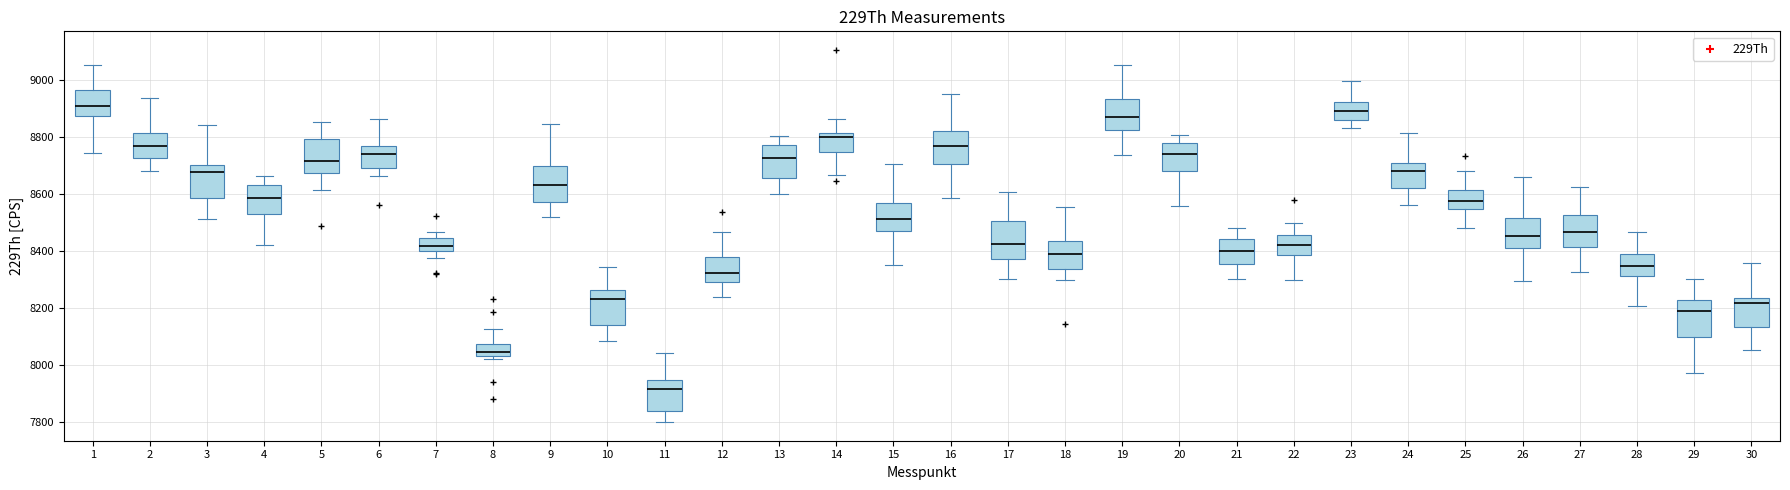

Reading left to right, read every box against the y-axis: the position of its median line, the range the box covers, and the ends of its whiskers. The values are not printed on the chart, so give them approximately, as read against the axis.

1: median 8900, box 8880 to 8960, whiskers 8740 to 9060
2: median 8780, box 8720 to 8820, whiskers 8680 to 8940
3: median 8680, box 8580 to 8700, whiskers 8520 to 8840
4: median 8580, box 8520 to 8640, whiskers 8420 to 8660
5: median 8720, box 8680 to 8800, whiskers 8620 to 8860
6: median 8740, box 8700 to 8780, whiskers 8660 to 8860
7: median 8420, box 8400 to 8440, whiskers 8380 to 8460
8: median 8040 (just above the box's lower edge), box 8040 to 8080, whiskers 8020 to 8120
9: median 8640, box 8580 to 8700, whiskers 8520 to 8840
10: median 8240, box 8140 to 8260, whiskers 8080 to 8340
11: median 7920, box 7840 to 7940, whiskers 7800 to 8040
12: median 8320, box 8300 to 8380, whiskers 8240 to 8460
13: median 8720, box 8660 to 8780, whiskers 8600 to 8800
14: median 8800, box 8740 to 8820, whiskers 8660 to 8860
15: median 8520, box 8460 to 8580, whiskers 8360 to 8700
16: median 8780, box 8700 to 8820, whiskers 8580 to 8960
17: median 8420, box 8380 to 8500, whiskers 8300 to 8600
18: median 8380, box 8340 to 8440, whiskers 8300 to 8560
19: median 8880, box 8820 to 8940, whiskers 8740 to 9060
20: median 8740, box 8680 to 8780, whiskers 8560 to 8800
21: median 8400, box 8360 to 8440, whiskers 8300 to 8480
22: median 8420, box 8380 to 8460, whiskers 8300 to 8500
23: median 8900, box 8860 to 8920, whiskers 8840 to 9000
24: median 8680, box 8620 to 8720, whiskers 8560 to 8820
25: median 8580, box 8560 to 8620, whiskers 8480 to 8680
26: median 8460, box 8420 to 8520, whiskers 8300 to 8660
27: median 8460, box 8420 to 8520, whiskers 8320 to 8620
28: median 8340, box 8320 to 8400, whiskers 8200 to 8460
29: median 8200, box 8100 to 8220, whiskers 7980 to 8300
30: median 8220, box 8140 to 8240, whiskers 8060 to 8360